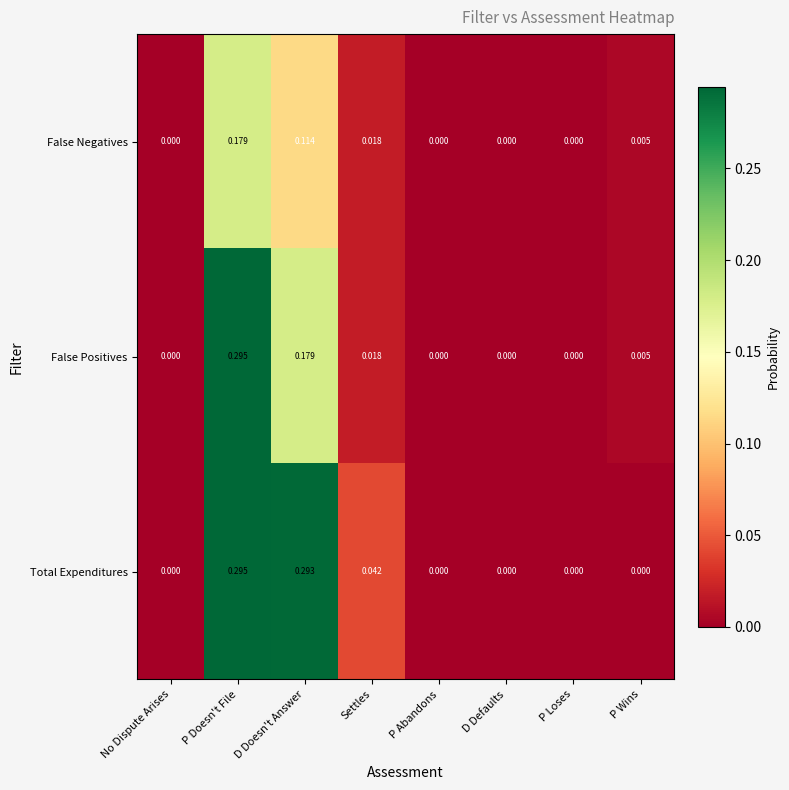

Which series has the largest total across all categories?

Total Expenditures